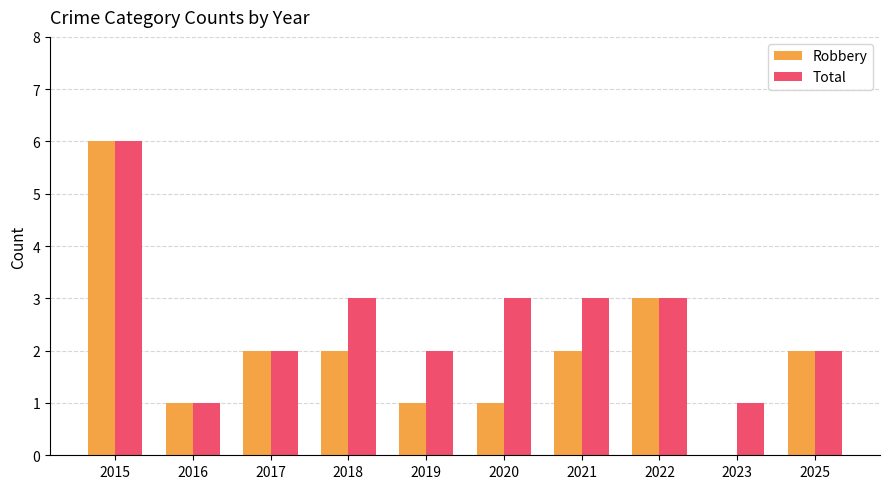

Is it true that Total equals 2 at 2016?

False